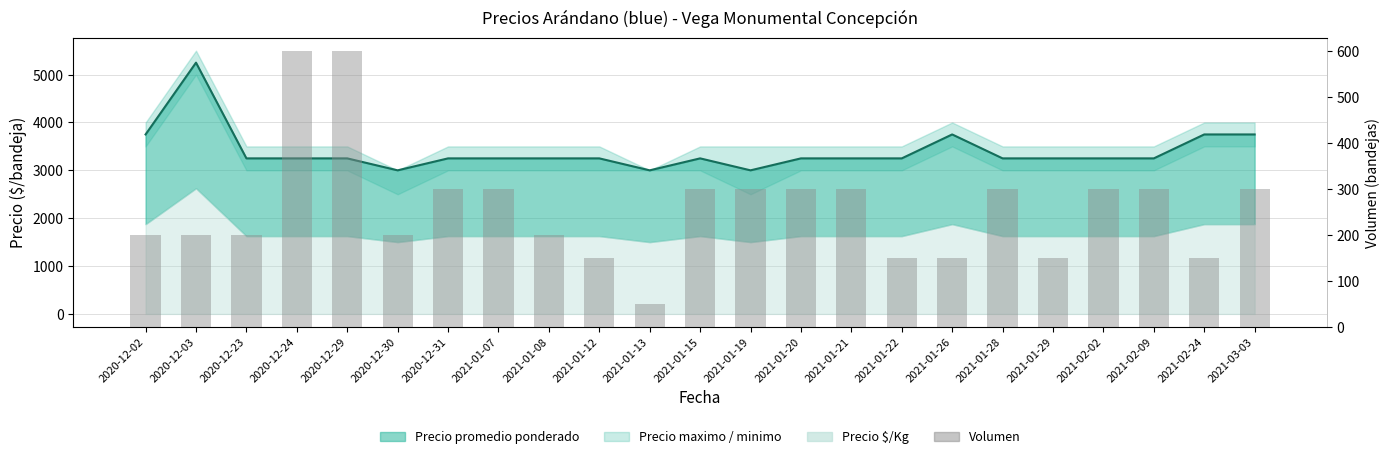

What value does the Volumen series have at 2021-01-28?

300